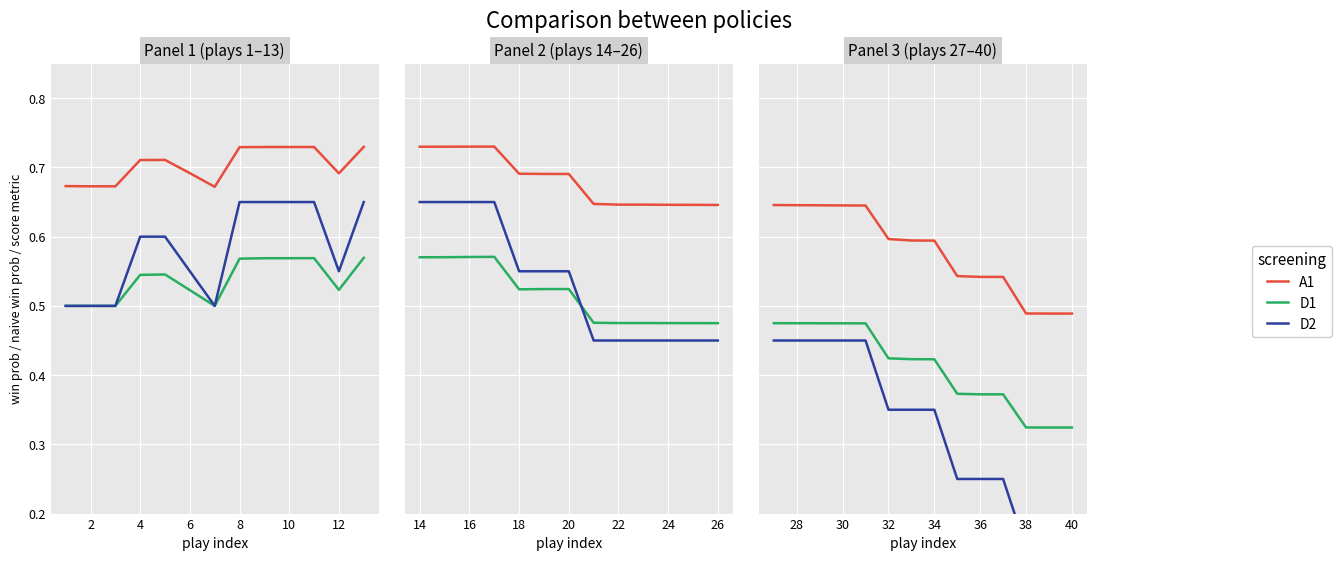

The D2 series shows 0.4 at 8. True or false?

False